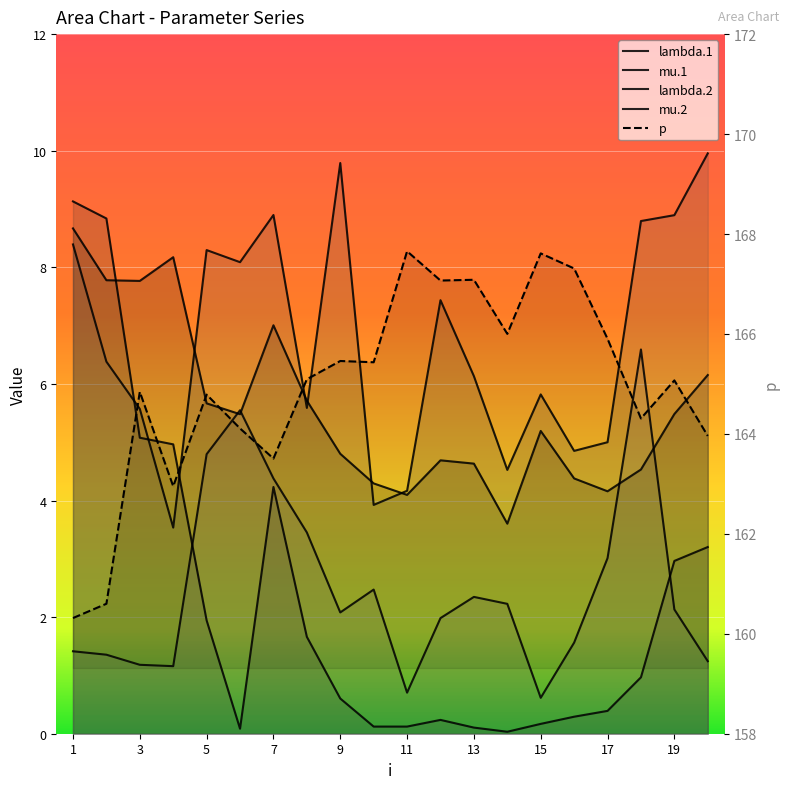

Between 9 and 2, which is larger?

2